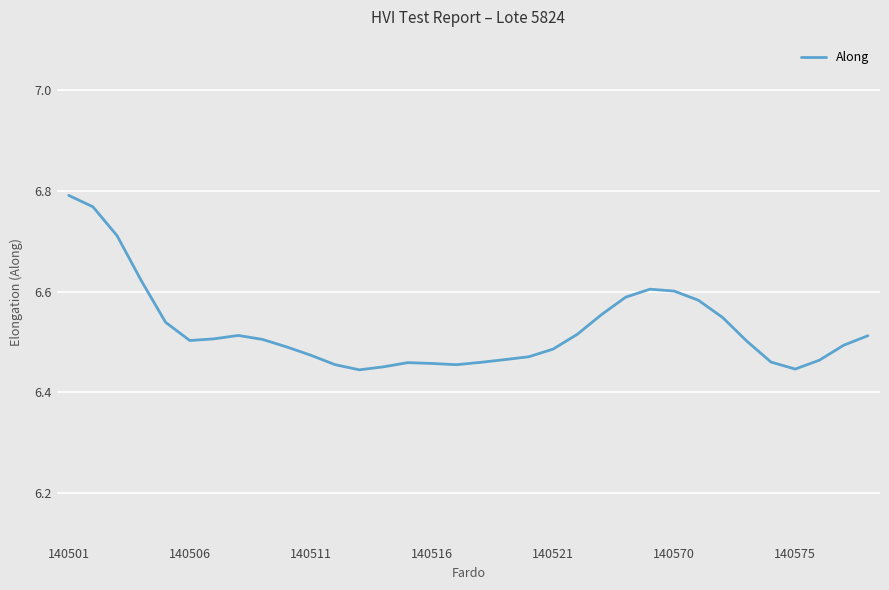

What is the difference between the maximum and minimum values?

0.3